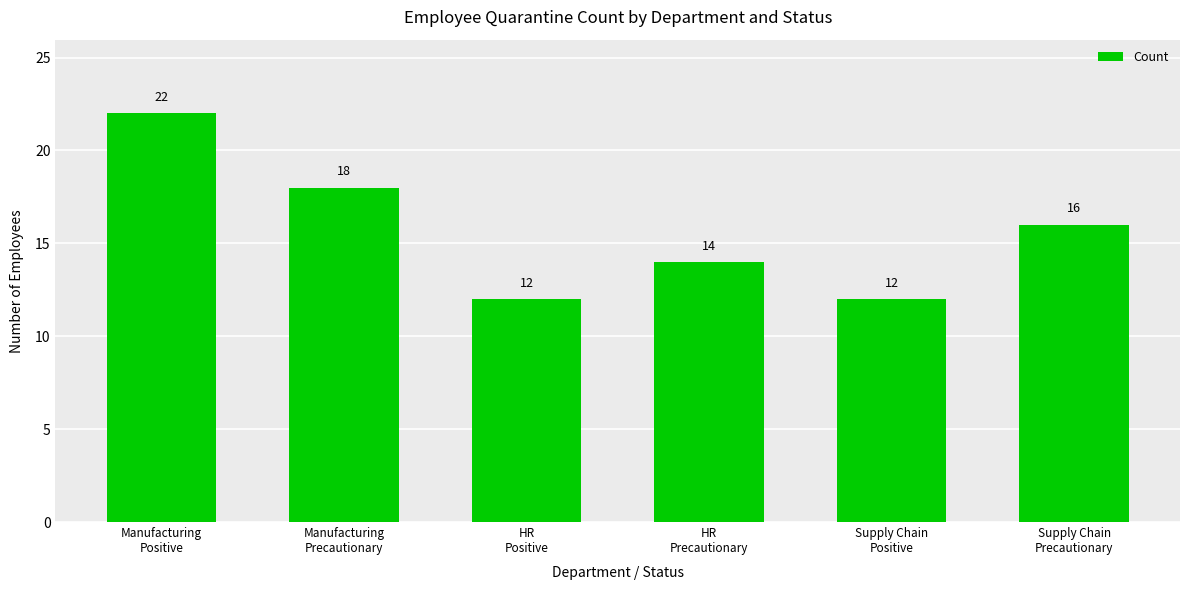

Is it true that the value at Supply Chain
Positive is 12?

True